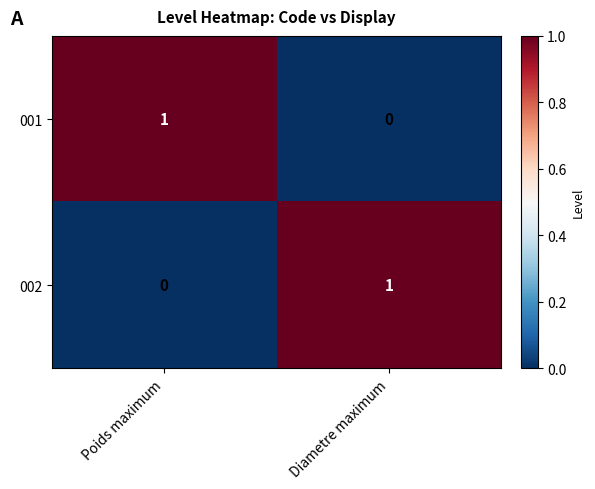

Is it true that 002 equals 1 at Diametre maximum?

True